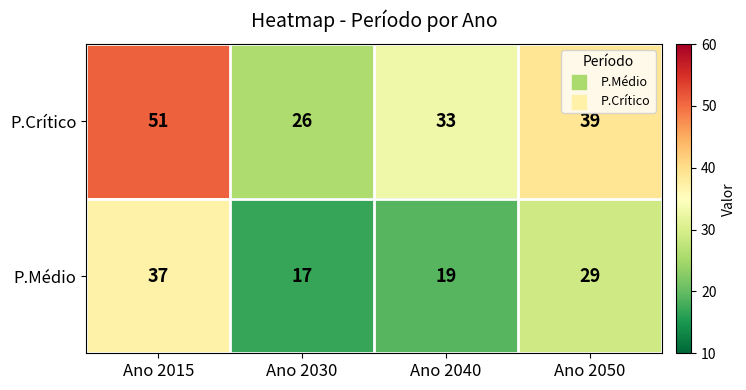

Which series has the largest range (max minus min)?

P.Crítico